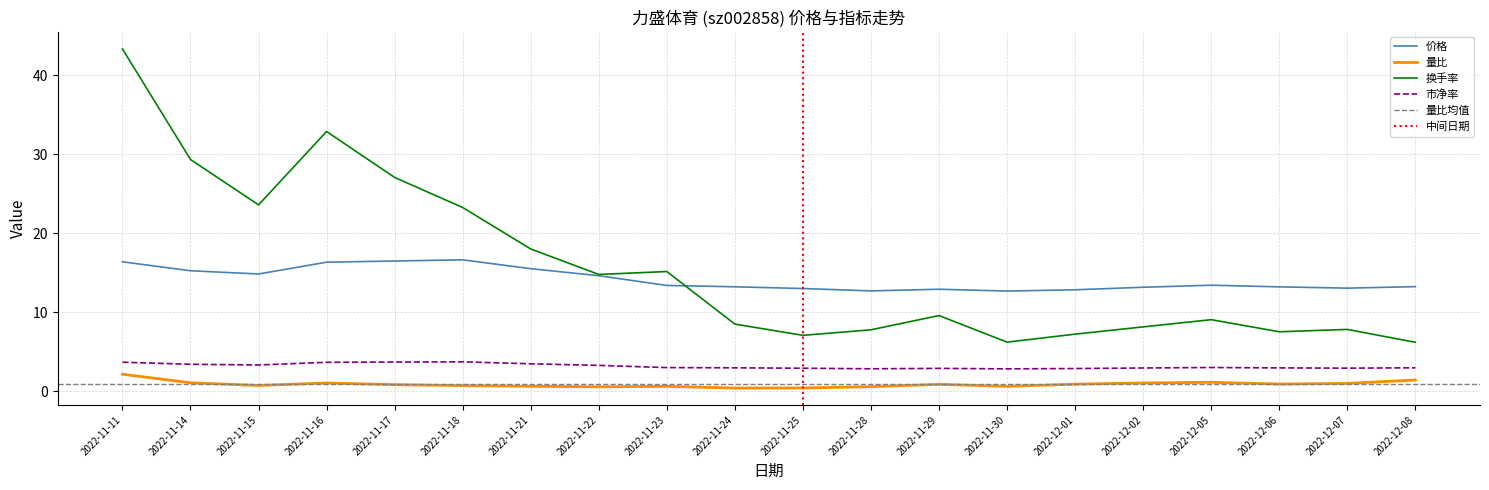

What is the difference between the second highest and minimum values in the 换手率 series?

26.7